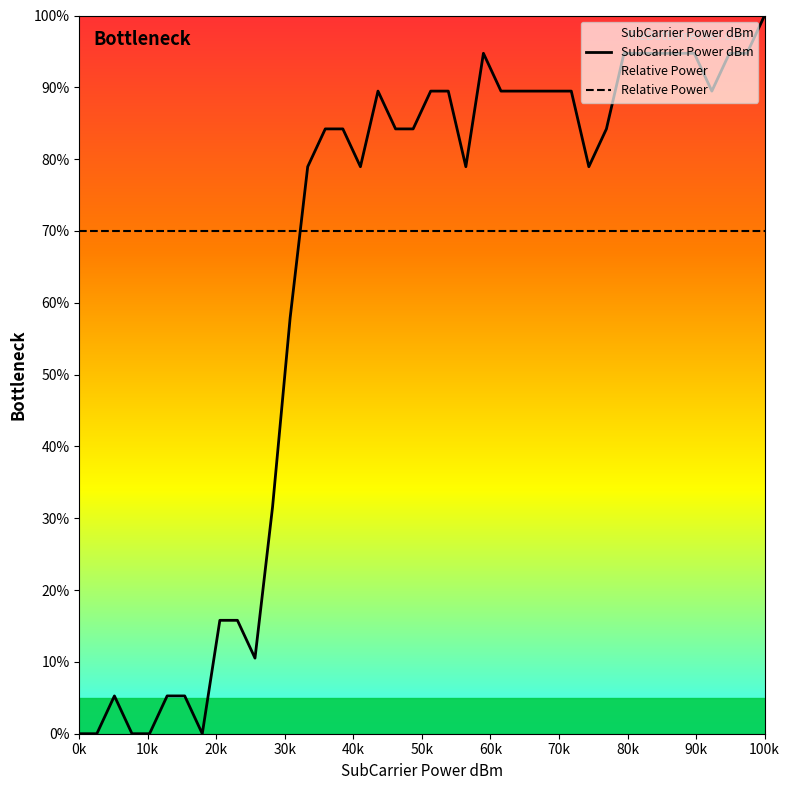

List the series in order of their overall mean, lowest first.

SubCarrier Power dBm, Relative Power